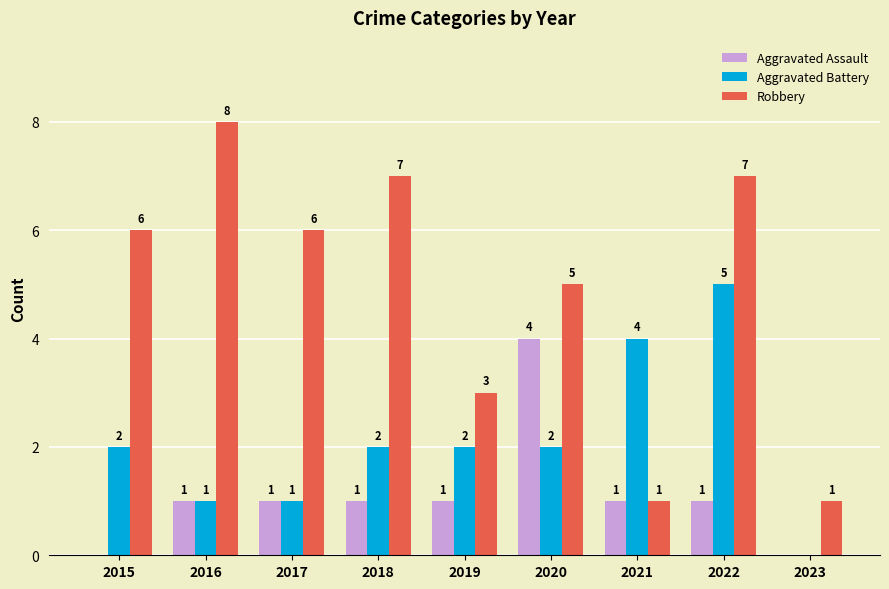

Is the value of Robbery at 2022 greater than the value of Aggravated Assault at 2023?

Yes